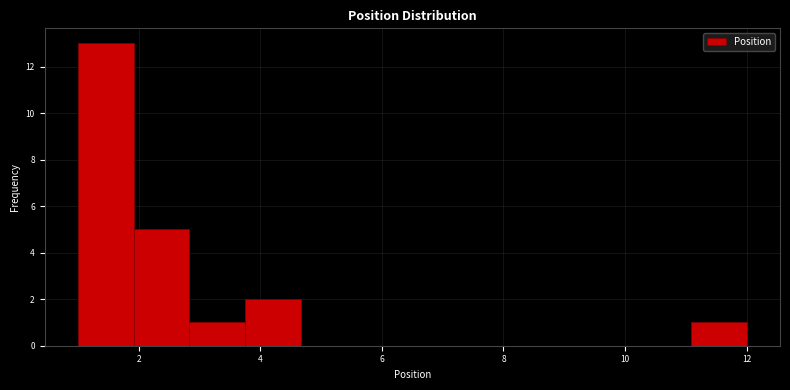

Over which range of the x-axis is the bar tallest?

1.0 to 2.0